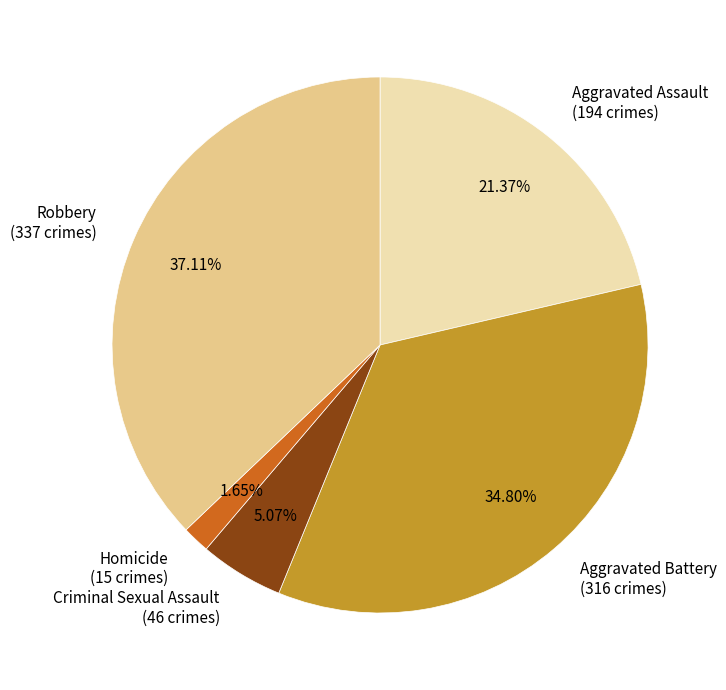

How many slices are in this pie chart?

5